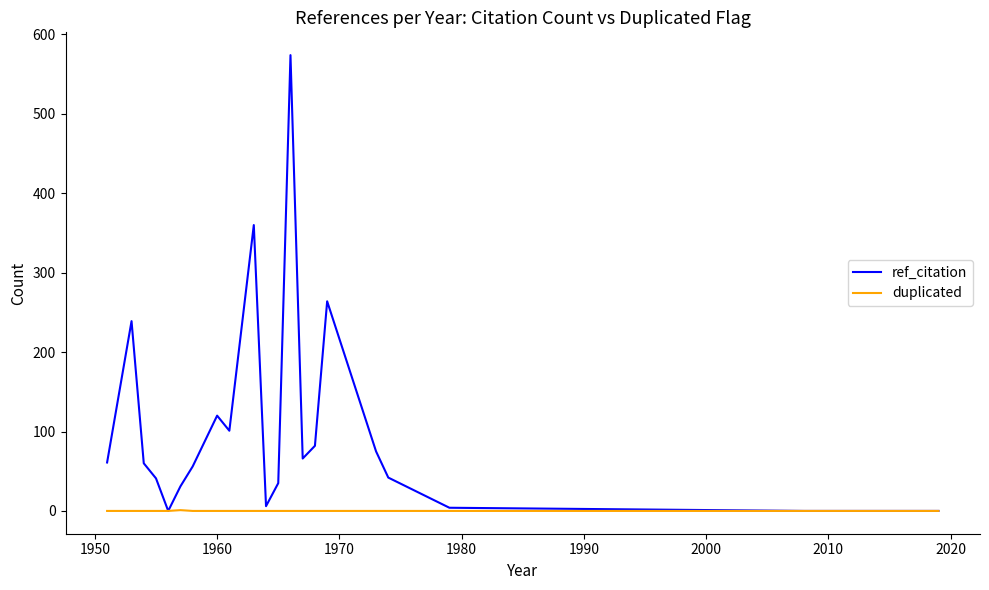

Which series has the largest total across all categories?

ref_citation